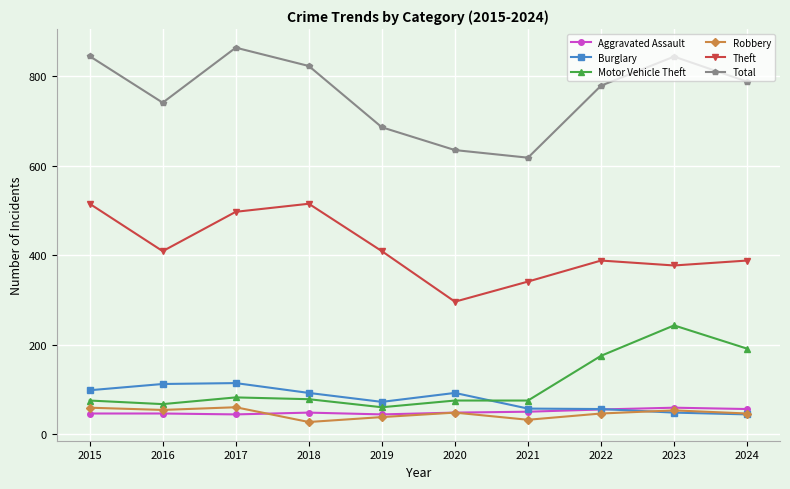

What is the value of the Aggravated Assault point at the 4th from the left?

48